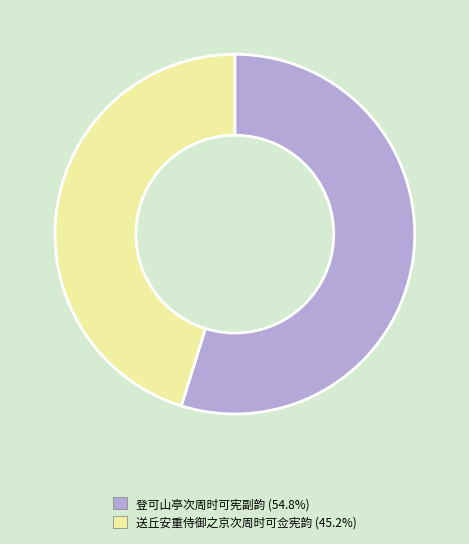

What is the ratio of the value at 登可山亭次周时可宪副韵 to the value at 送丘安重侍御之京次周时可佥宪韵?

1.2